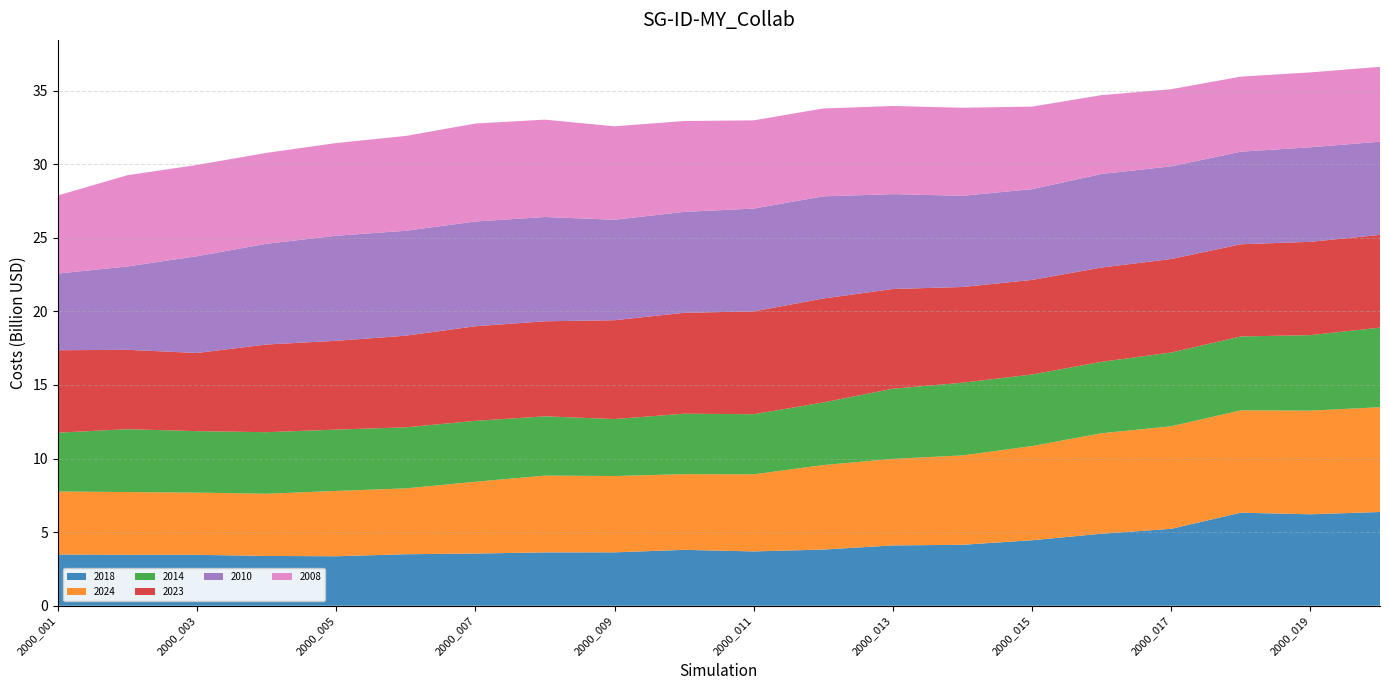

Reading left to right, list all the values displayed in this chart.

2018: 2000_001=3.5	2000_002=3.5	2000_003=3.5	2000_004=3.4	2000_005=3.4	2000_006=3.5	2000_007=3.5	2000_008=3.6	2000_009=3.6	2000_010=3.8	2000_011=3.7	2000_012=3.8	2000_013=4.1	2000_014=4.1	2000_015=4.5	2000_016=4.9	2000_017=5.2	2000_018=6.3	2000_019=6.2	2000_020=6.4
2024: 2000_001=4.3	2000_002=4.3	2000_003=4.2	2000_004=4.2	2000_005=4.4	2000_006=4.5	2000_007=4.9	2000_008=5.2	2000_009=5.2	2000_010=5.1	2000_011=5.2	2000_012=5.7	2000_013=5.9	2000_014=6.1	2000_015=6.4	2000_016=6.8	2000_017=7.0	2000_018=7.0	2000_019=7.0	2000_020=7.1
2014: 2000_001=4.0	2000_002=4.3	2000_003=4.2	2000_004=4.2	2000_005=4.2	2000_006=4.2	2000_007=4.1	2000_008=4.0	2000_009=3.9	2000_010=4.1	2000_011=4.1	2000_012=4.3	2000_013=4.8	2000_014=4.9	2000_015=4.9	2000_016=4.9	2000_017=5.0	2000_018=5.0	2000_019=5.1	2000_020=5.4
2023: 2000_001=5.6	2000_002=5.4	2000_003=5.3	2000_004=6.0	2000_005=6.0	2000_006=6.2	2000_007=6.4	2000_008=6.5	2000_009=6.7	2000_010=6.9	2000_011=7.0	2000_012=7.1	2000_013=6.8	2000_014=6.5	2000_015=6.4	2000_016=6.4	2000_017=6.4	2000_018=6.3	2000_019=6.3	2000_020=6.3
2010: 2000_001=5.2	2000_002=5.7	2000_003=6.6	2000_004=6.8	2000_005=7.1	2000_006=7.1	2000_007=7.1	2000_008=7.1	2000_009=6.8	2000_010=6.9	2000_011=7.0	2000_012=6.9	2000_013=6.4	2000_014=6.2	2000_015=6.2	2000_016=6.4	2000_017=6.3	2000_018=6.3	2000_019=6.4	2000_020=6.3
2008: 2000_001=5.3	2000_002=6.2	2000_003=6.2	2000_004=6.2	2000_005=6.3	2000_006=6.4	2000_007=6.7	2000_008=6.6	2000_009=6.3	2000_010=6.2	2000_011=6.0	2000_012=6.0	2000_013=6.0	2000_014=6.0	2000_015=5.6	2000_016=5.4	2000_017=5.2	2000_018=5.1	2000_019=5.1	2000_020=5.1